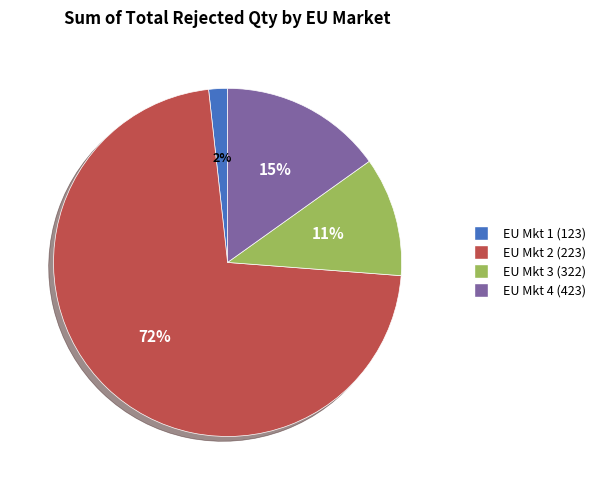

Which category has the smallest portion of the pie?

EU Mkt 1 (123)